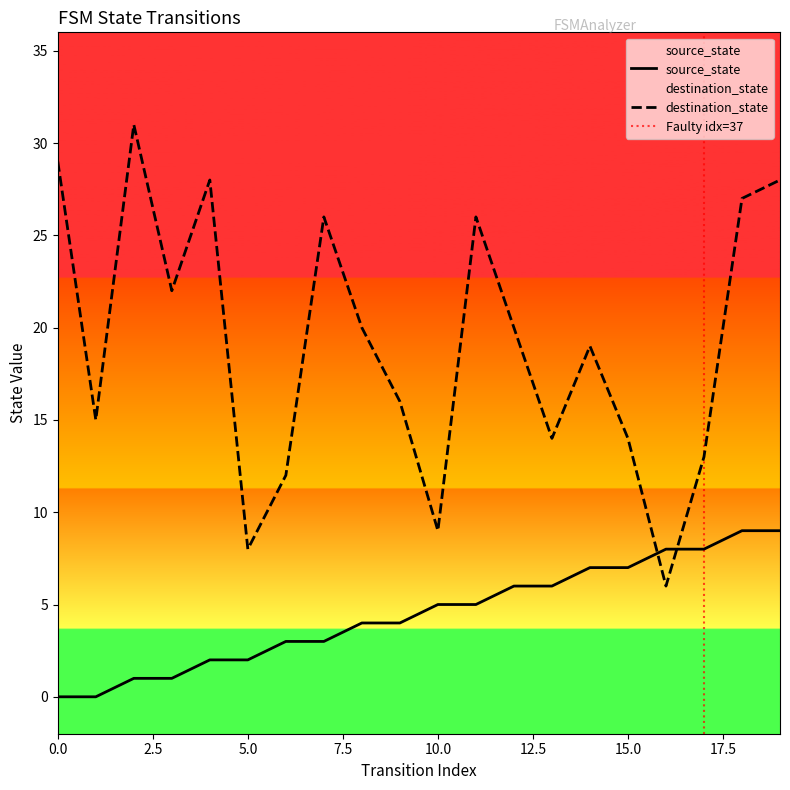

What is the highest value of the source_state series?

9